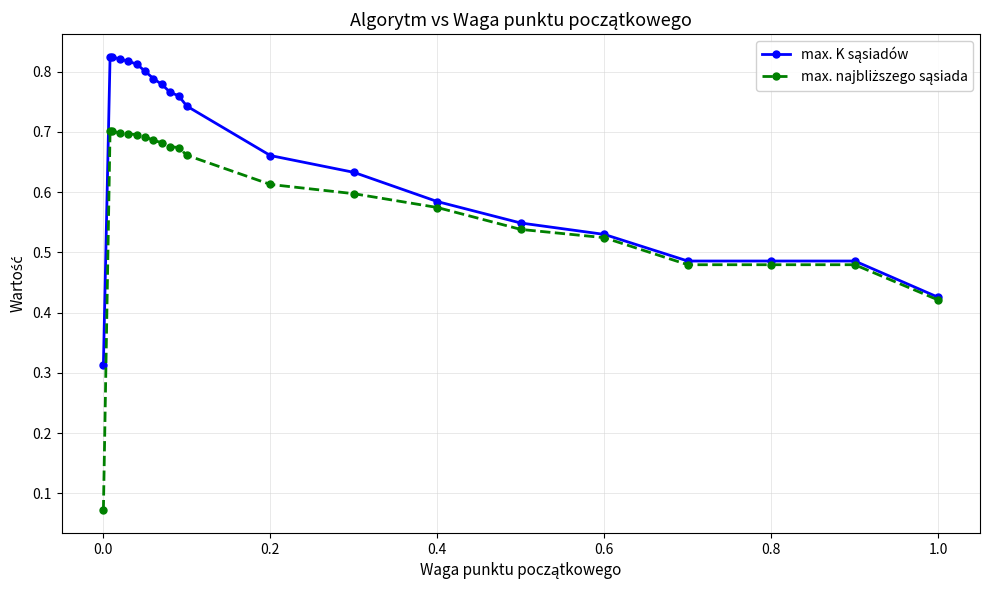

At how many categories does at least one series exceed 0?

21